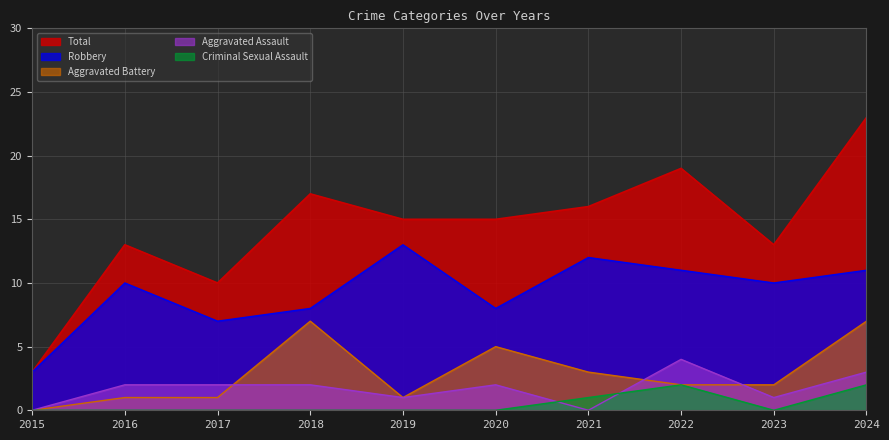

At which label is Aggravated Assault closest to 2?

2016